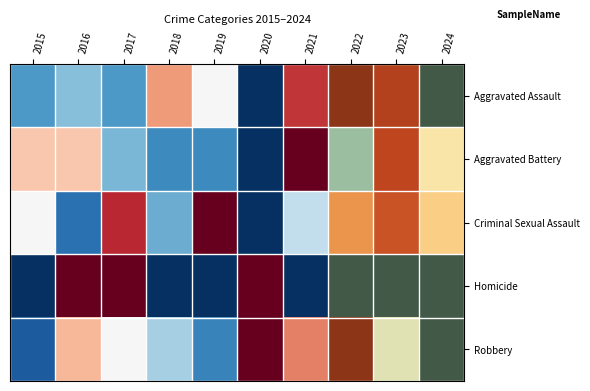

Reading right to left, transcribe all the data shown in this chart.

Aggravated Assault: 2024=0.0	2023=0.9	2022=1.0	2021=0.9	2020=0.0	2019=0.5	2018=0.7	2017=0.2	2016=0.3	2015=0.2
Aggravated Battery: 2024=0.5	2023=0.9	2022=0.3	2021=1.0	2020=0.0	2019=0.2	2018=0.2	2017=0.3	2016=0.6	2015=0.6
Criminal Sexual Assault: 2024=0.6	2023=0.9	2022=0.8	2021=0.4	2020=0.0	2019=1.0	2018=0.2	2017=0.9	2016=0.1	2015=0.5
Homicide: 2024=0.0	2023=0.0	2022=0.0	2021=0.0	2020=1.0	2019=0.0	2018=0.0	2017=1.0	2016=1.0	2015=0.0
Robbery: 2024=0.0	2023=0.4	2022=1.0	2021=0.8	2020=1.0	2019=0.2	2018=0.3	2017=0.5	2016=0.7	2015=0.1